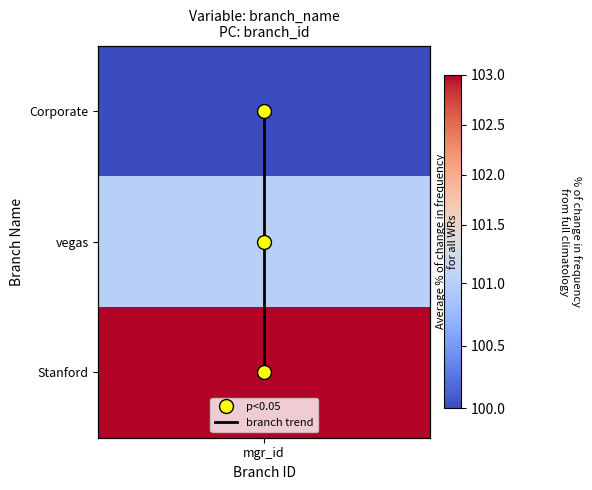

Count the values in the range 0 to 2.

3